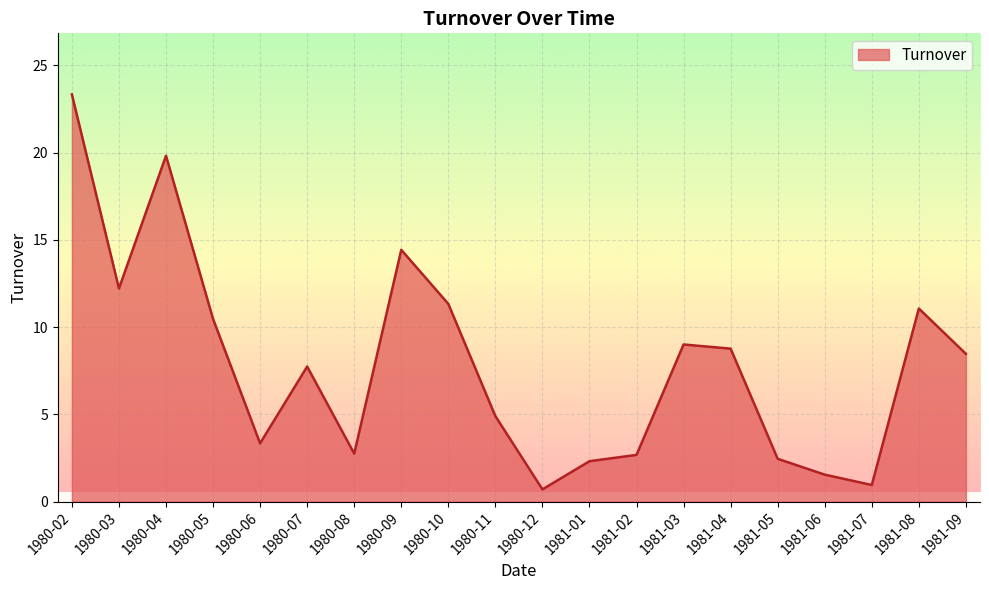

Where is the first local maximum?

1980-04